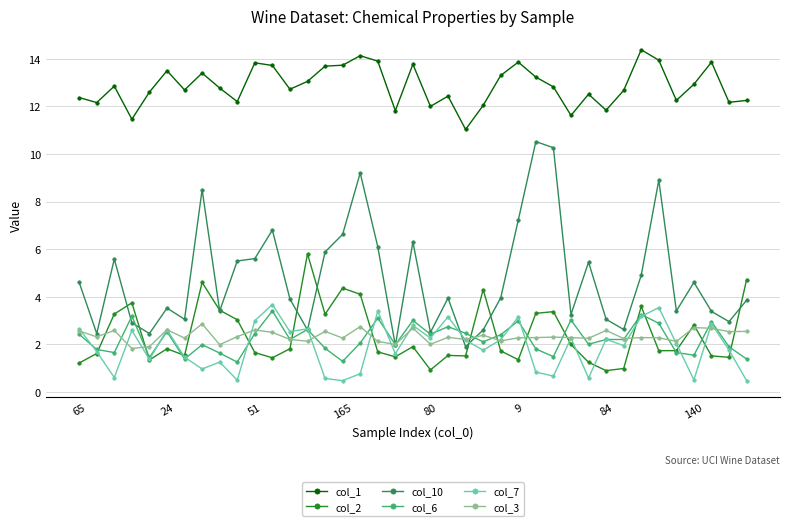

True or false: col_2 has more than 1 points higher than both neighbors.

True